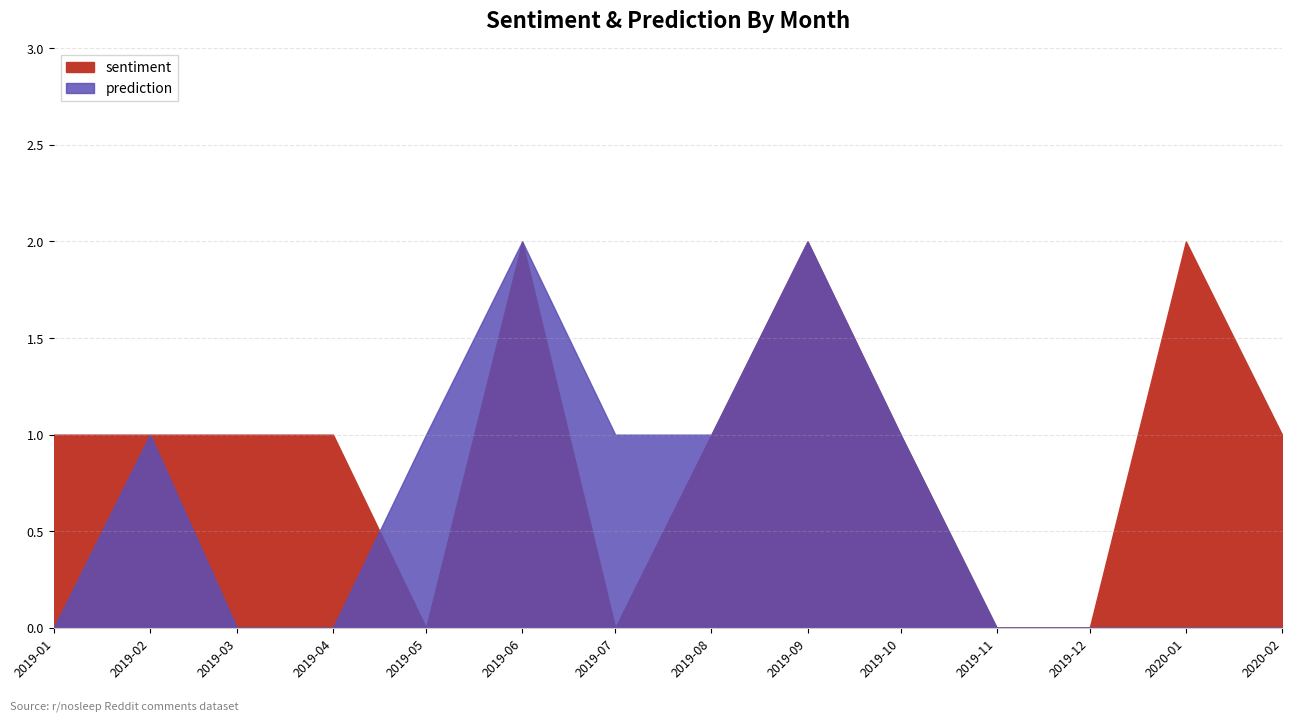

How many lines are shown in the chart?

2